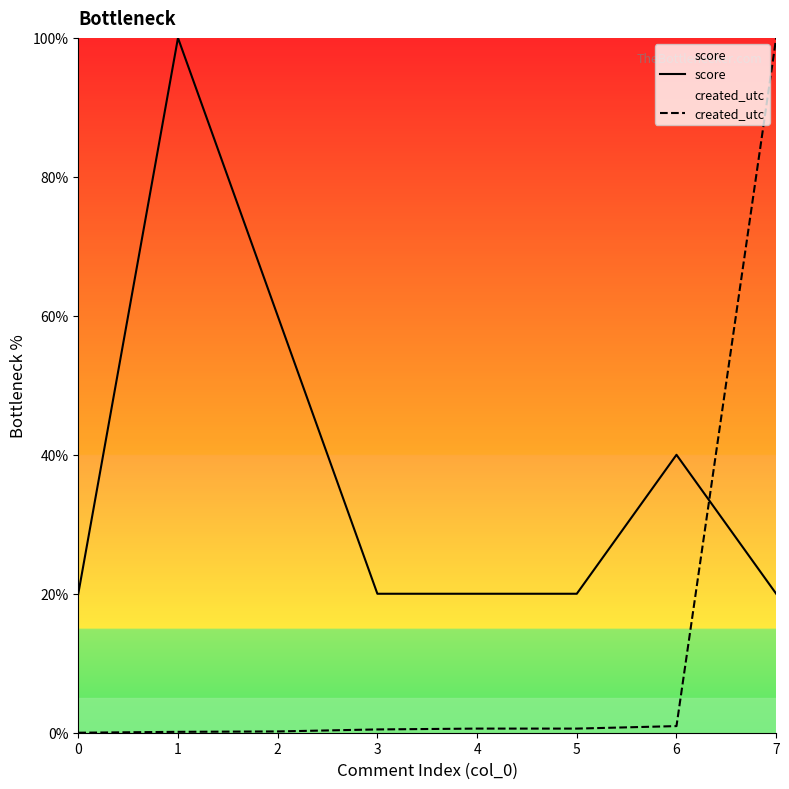

The value of created_utc at 0 is 0.0. True or false?

True